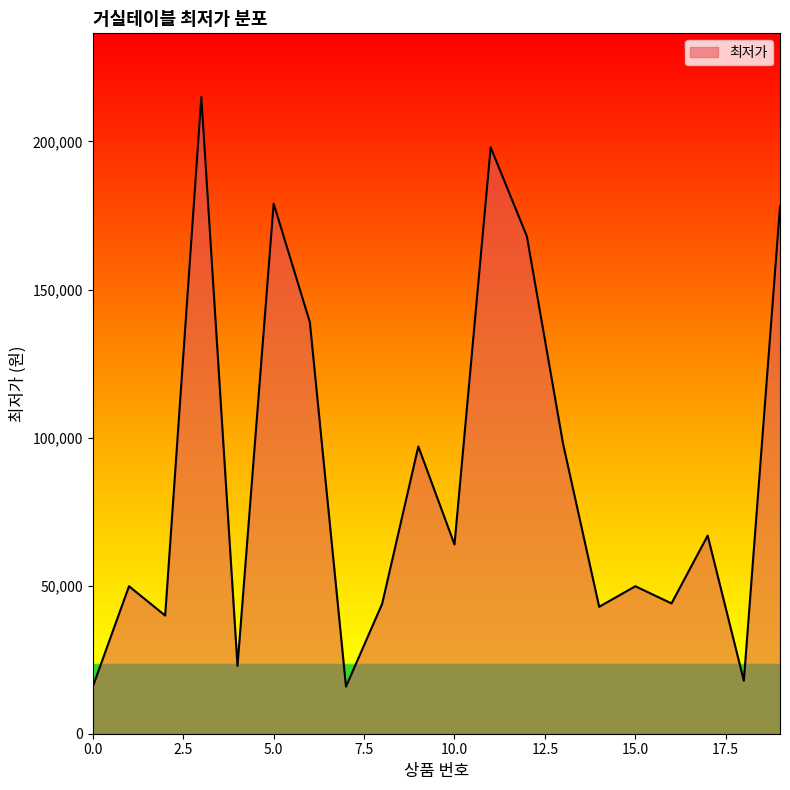

What is the maximum value shown in the chart?

215000